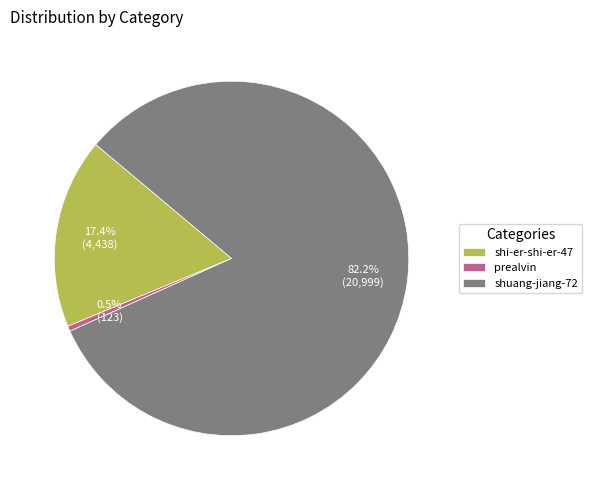

Count the number of slices in the pie.

3